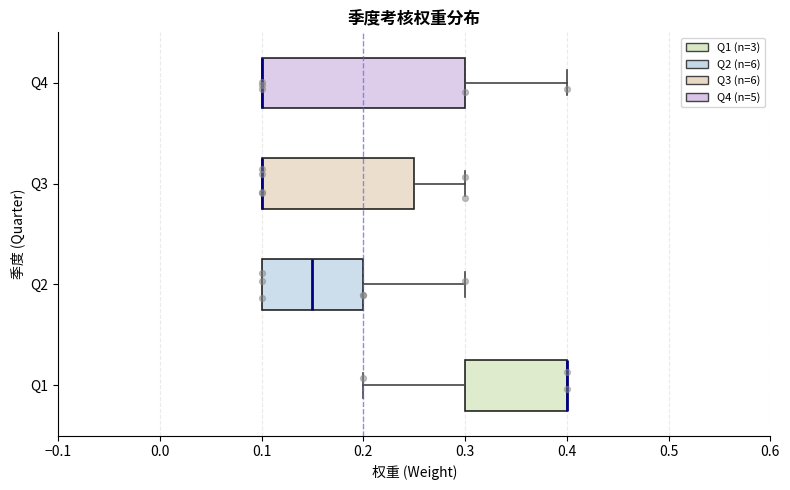

Comparing the boxes themselves (not the whiskers), which one is the widest?

Q4